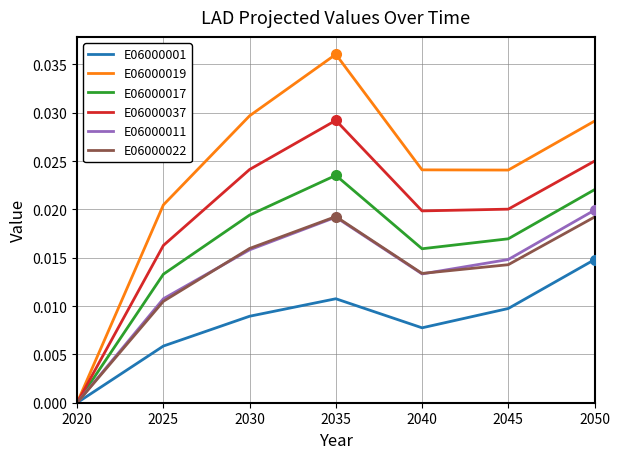

What are all the series names shown in the legend?

E06000001, E06000019, E06000017, E06000037, E06000011, E06000022